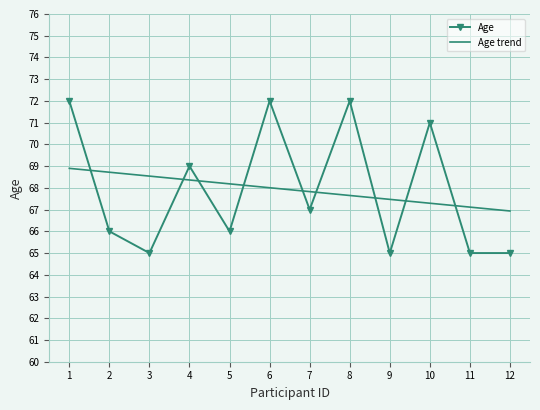

How many intersections are there between Age and Age trend?

9